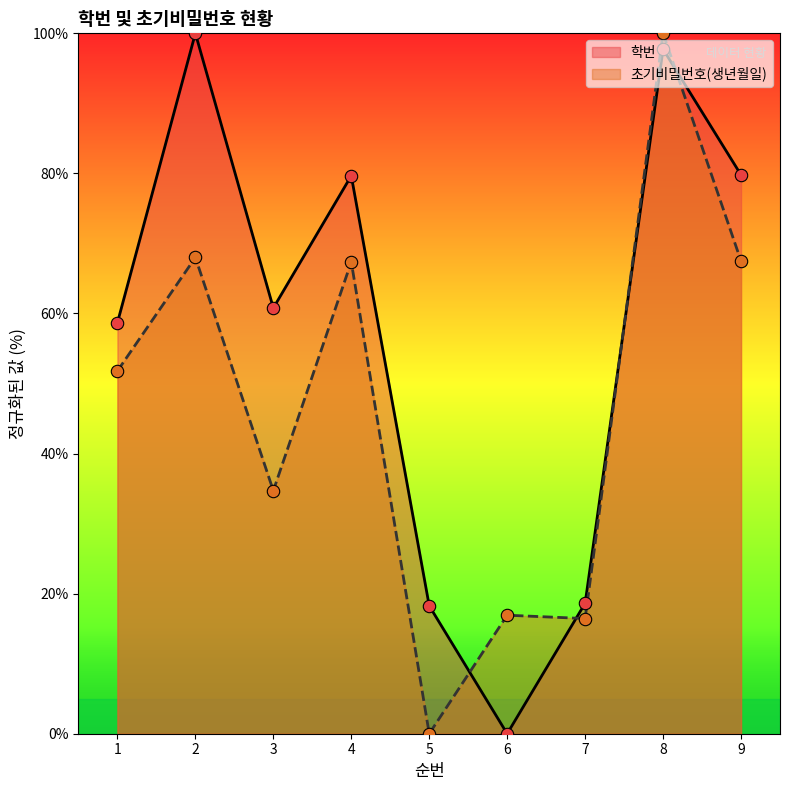

What is the total value across all series at 9?

147.3